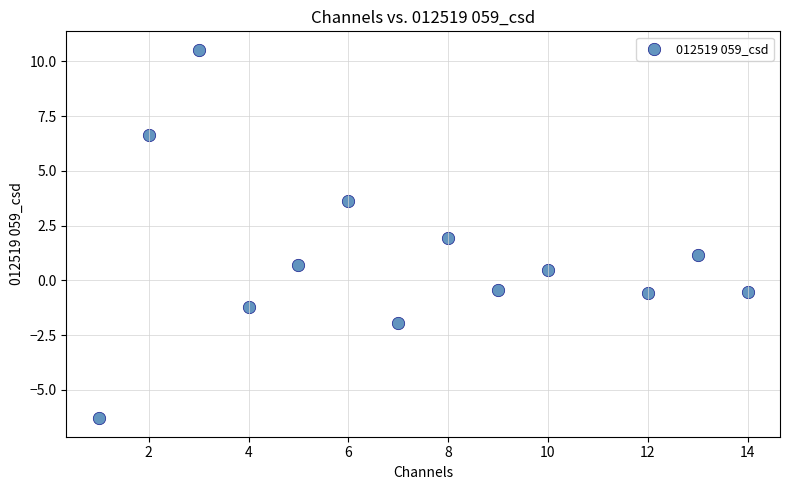

What is the range of Y values (max minus min)?

16.8